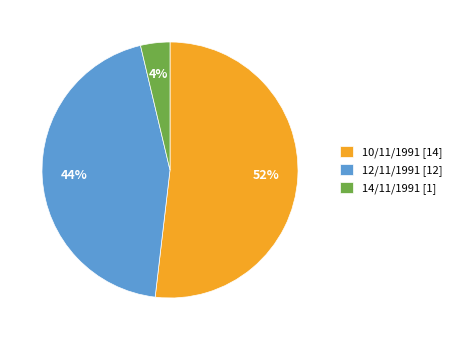

To the nearest percent, what portion does 10/11/1991 represent?

52%